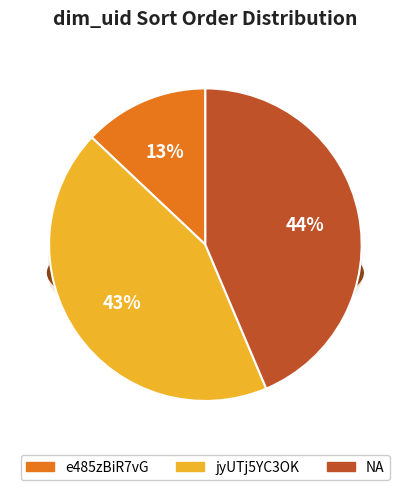

What percentage is the e485zBiR7vG slice, to the nearest percent?

13%